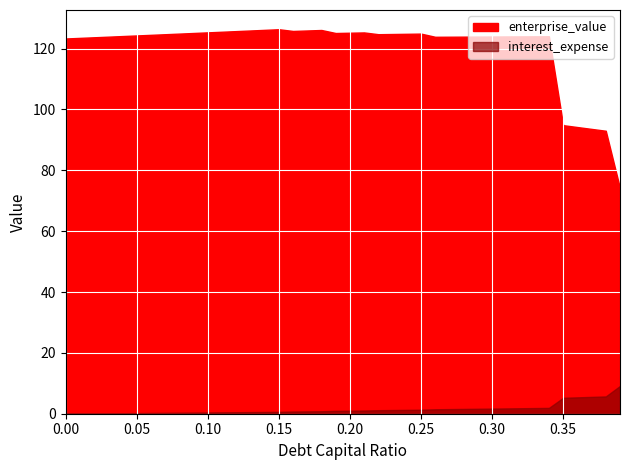

The enterprise_value series shows 124.9 at 0.25. True or false?

True